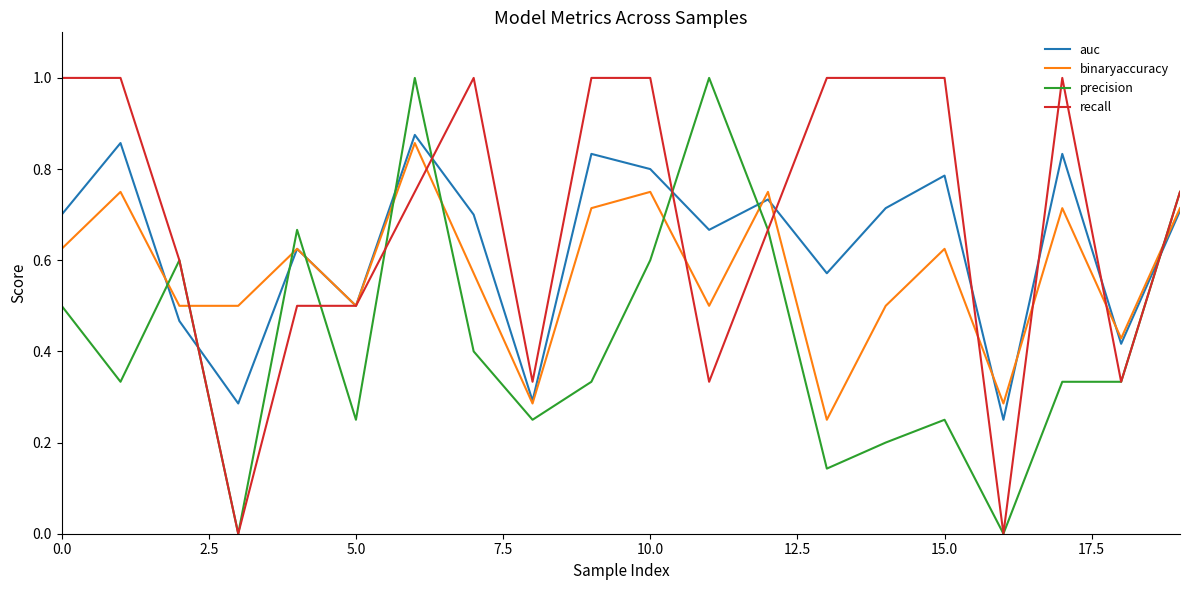

True or false: binaryaccuracy and recall intersect in this chart.

True